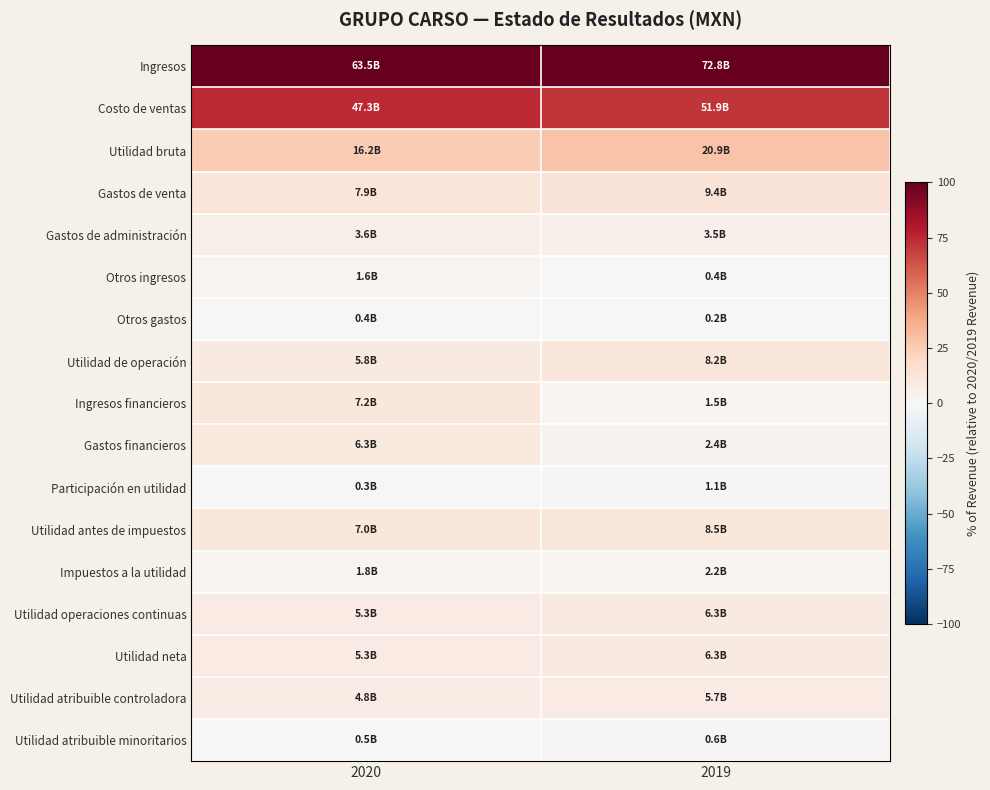

Reading left to right, transcribe all the data shown in this chart.

Ingresos: 2020=100.0	2019=100.0
Costo de ventas: 2020=74.5	2019=71.3
Utilidad bruta: 2020=25.5	2019=28.7
Gastos de venta: 2020=12.4	2019=12.9
Gastos de administración: 2020=5.7	2019=4.8
Otros ingresos: 2020=2.5	2019=0.6
Otros gastos: 2020=0.7	2019=0.3
Utilidad de operación: 2020=9.2	2019=11.3
Ingresos financieros: 2020=11.3	2019=2.1
Gastos financieros: 2020=9.9	2019=3.2
Participación en utilidad: 2020=0.4	2019=1.5
Utilidad antes de impuestos: 2020=11.1	2019=11.7
Impuestos a la utilidad: 2020=2.8	2019=3.0
Utilidad operaciones continuas: 2020=8.3	2019=8.6
Utilidad neta: 2020=8.3	2019=8.6
Utilidad atribuible controladora: 2020=7.5	2019=7.8
Utilidad atribuible minoritarios: 2020=0.7	2019=0.8